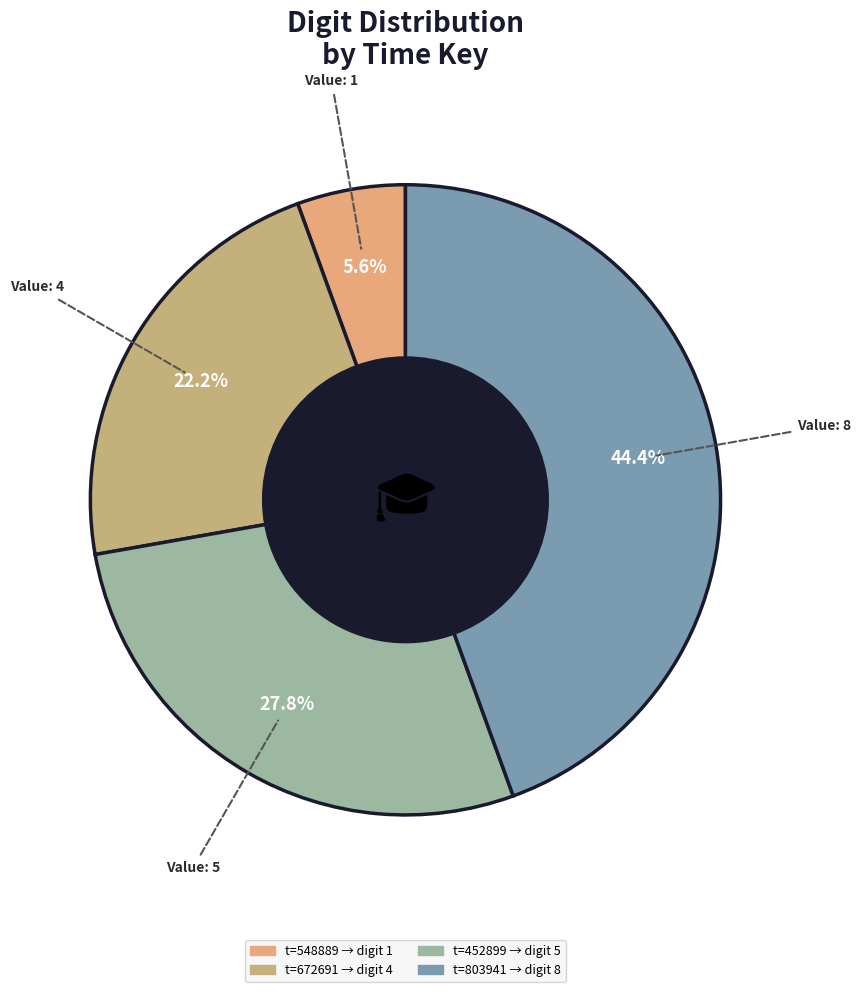

How many segments does this pie chart have?

4